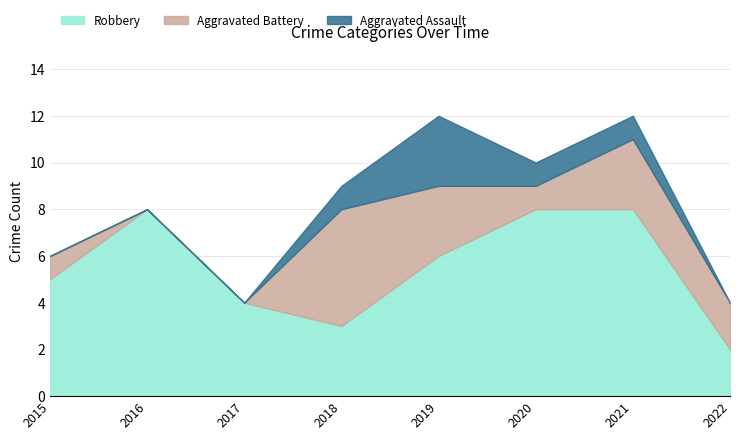

The value of Aggravated Assault at 2017 is 0. True or false?

True